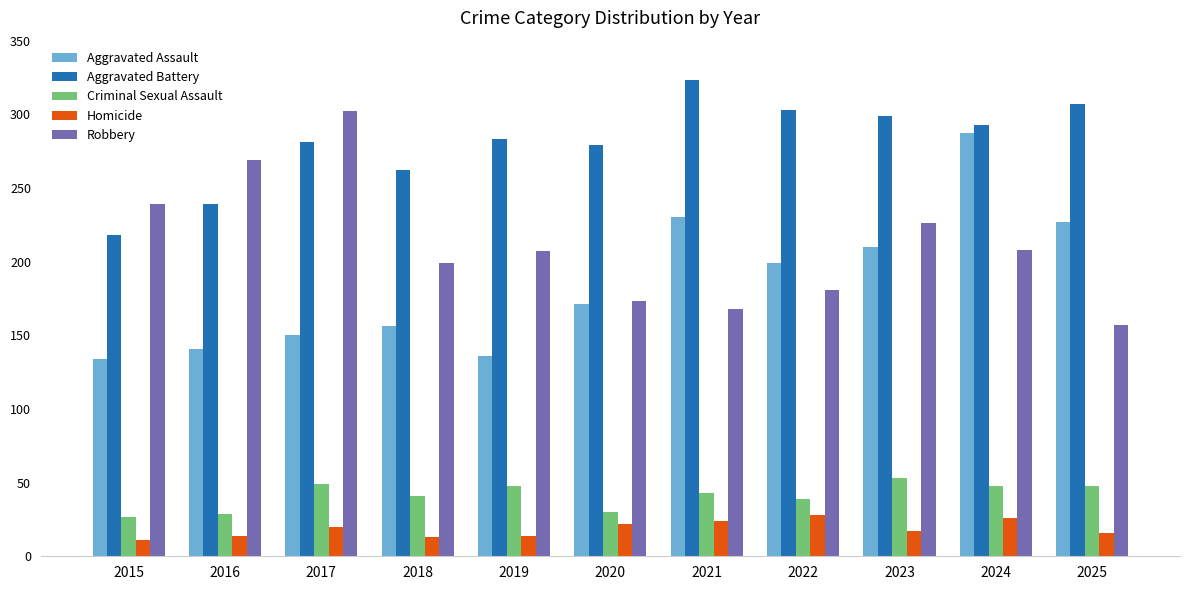

What is the difference between the highest and lowest values at 2015?

228